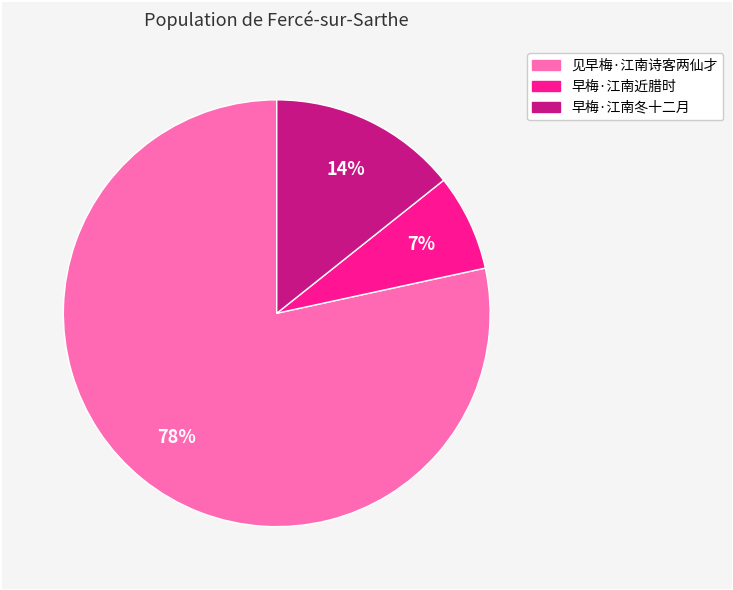

Which slice is the largest?

见早梅·江南诗客两仙才